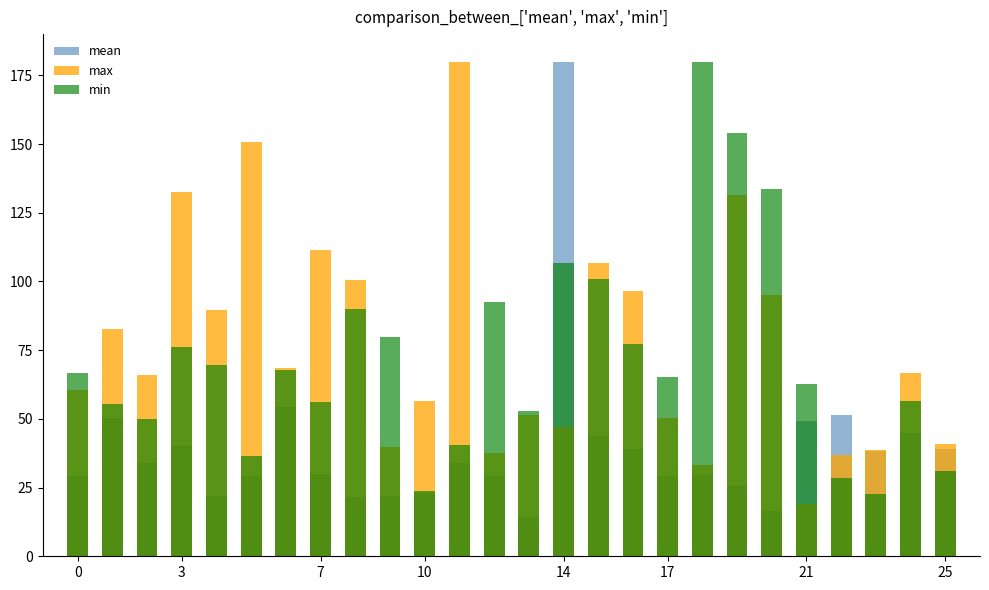

Which series changed the most between 15 and 24?

min